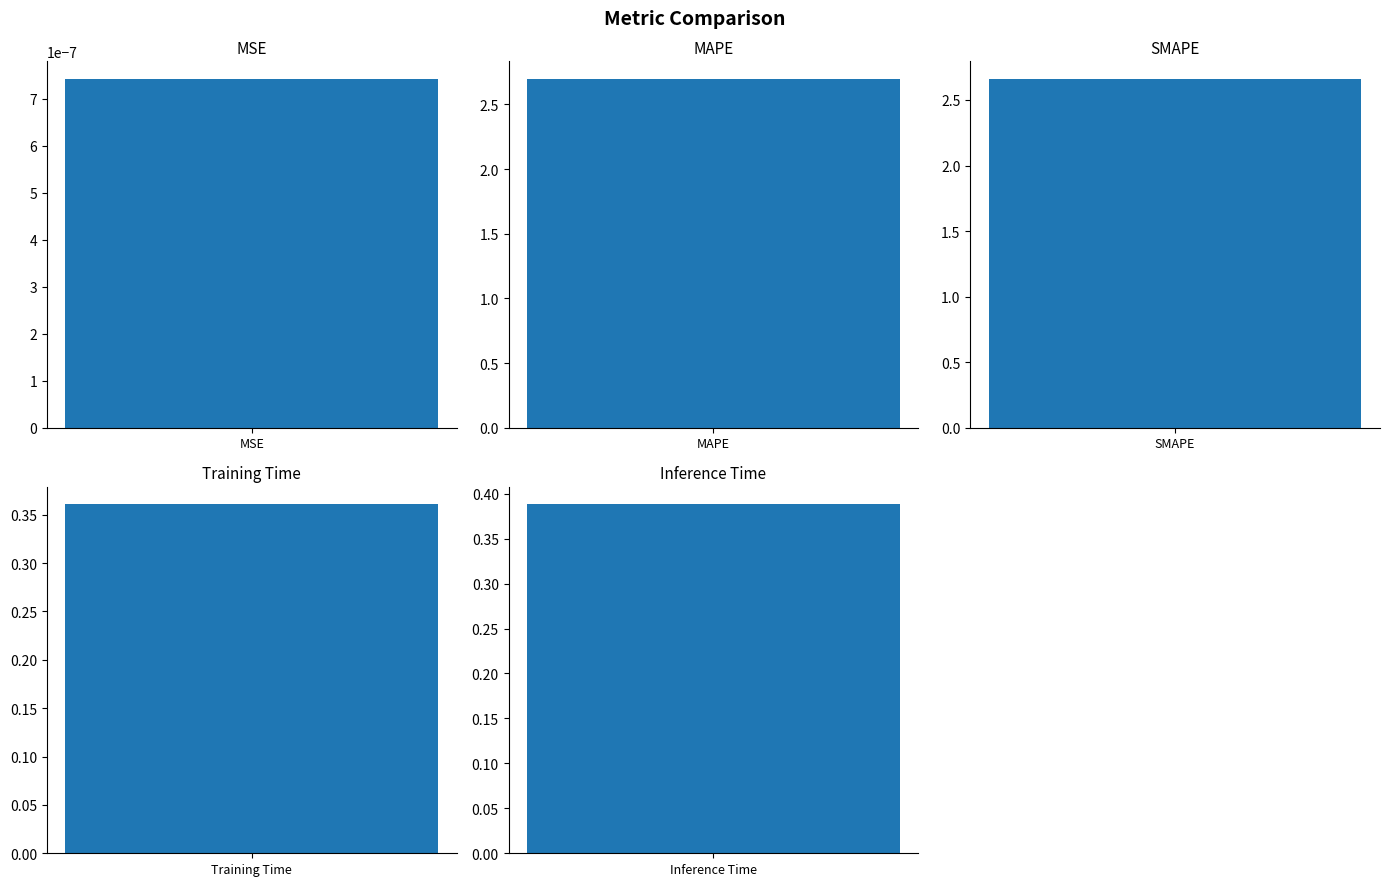

What is the value of the 5th bar from the left?

0.4